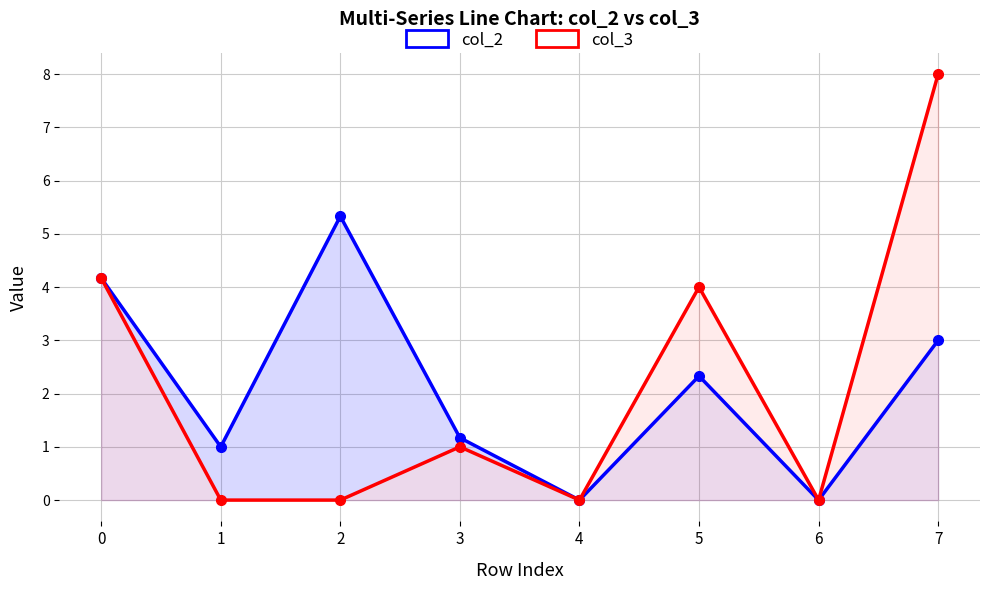

How many values in col_2 are above zero?

6